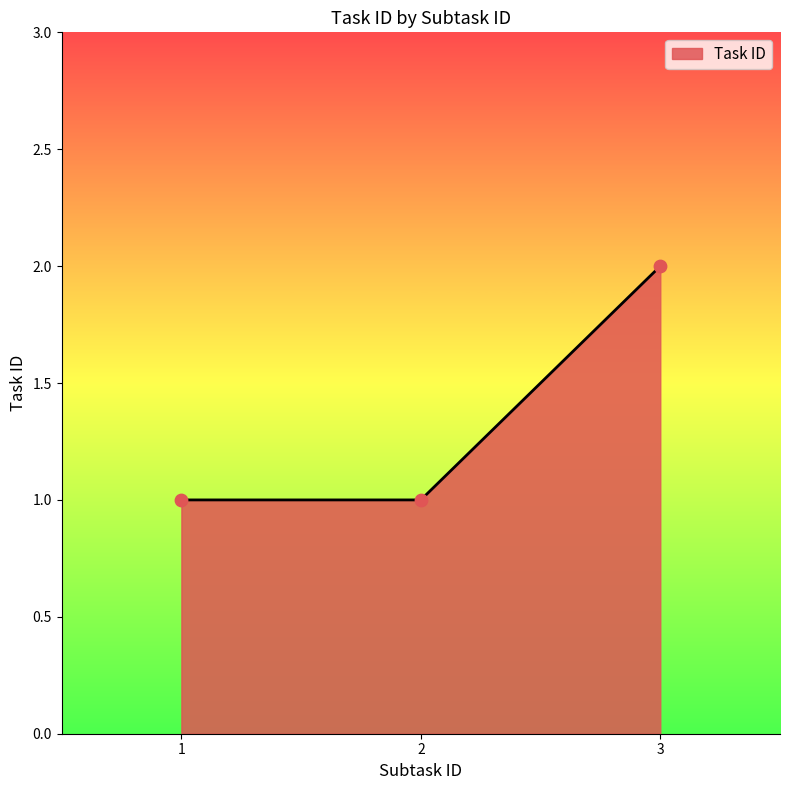

What is the ratio of the value at 3 to the value at 1?

2.0